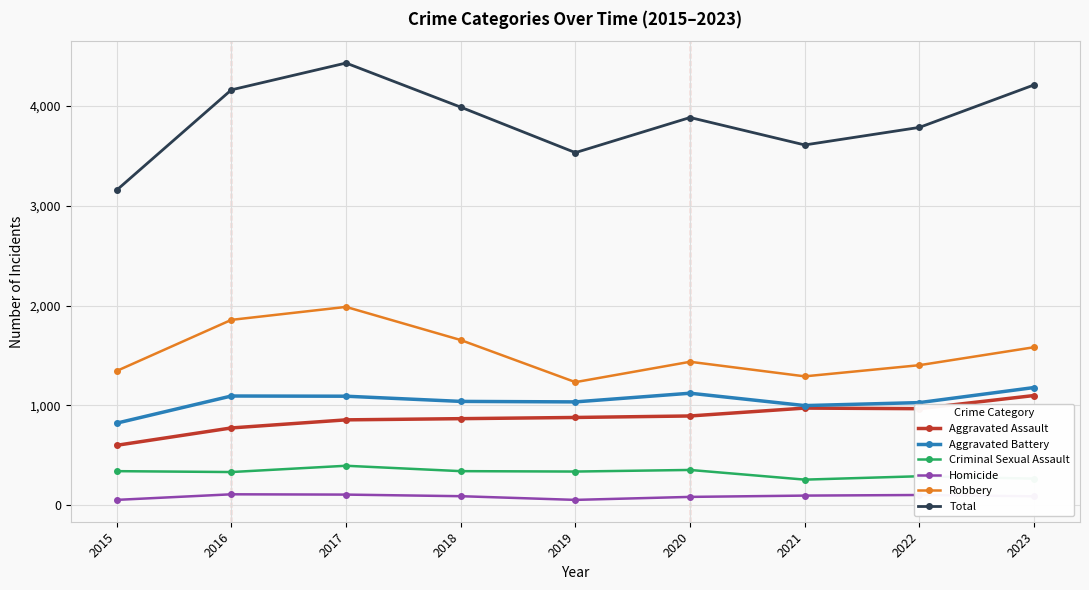

The value of Total at 2020 is 3884. True or false?

True